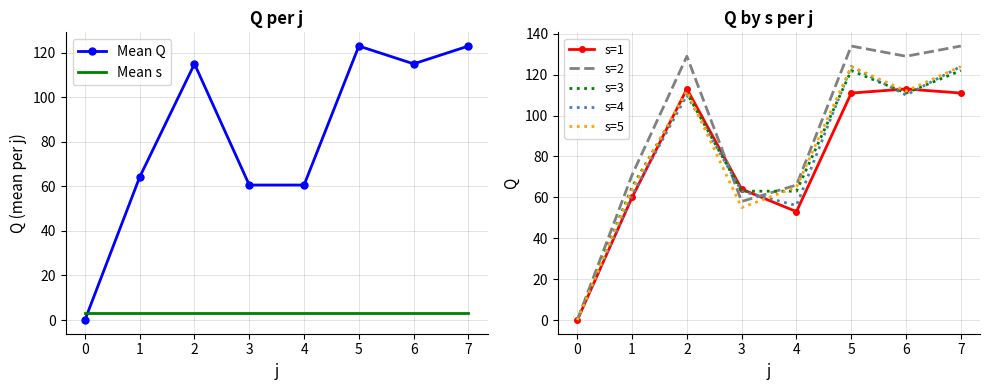

How many positive values are there?

7